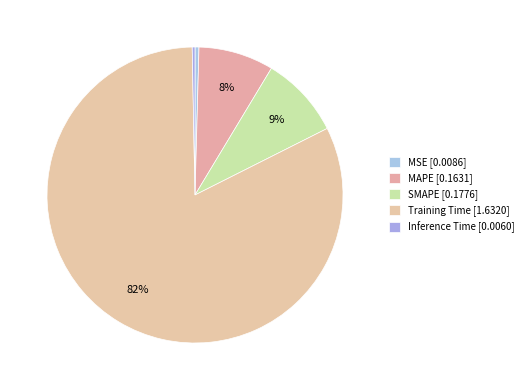

The Training Time slice represents 82% of the pie. True or false?

True